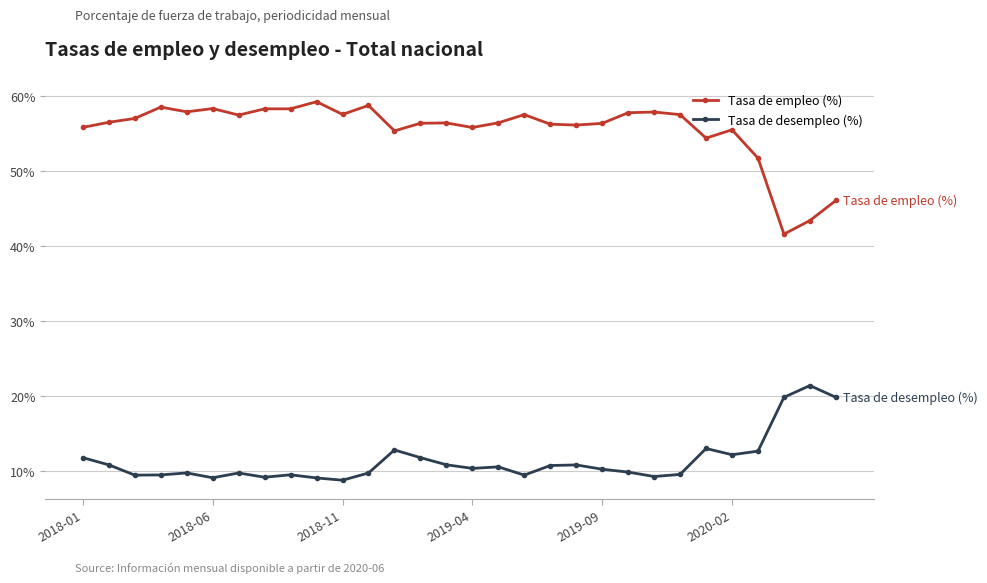

How many data points does each series have?

30